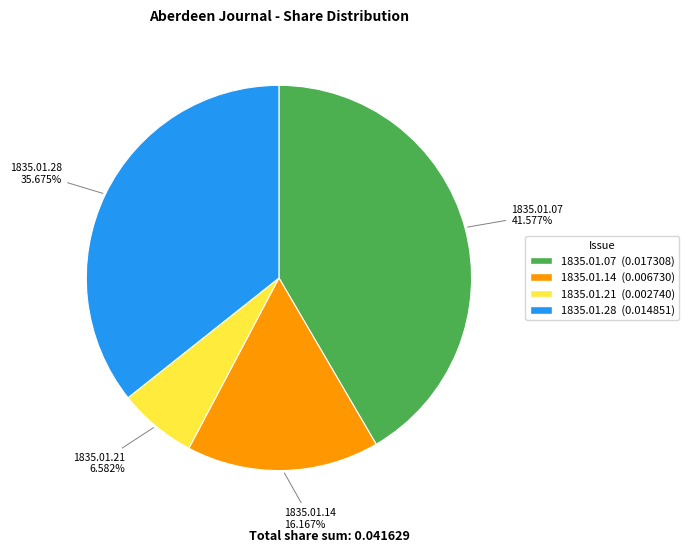

Does any single category account for the majority?

No